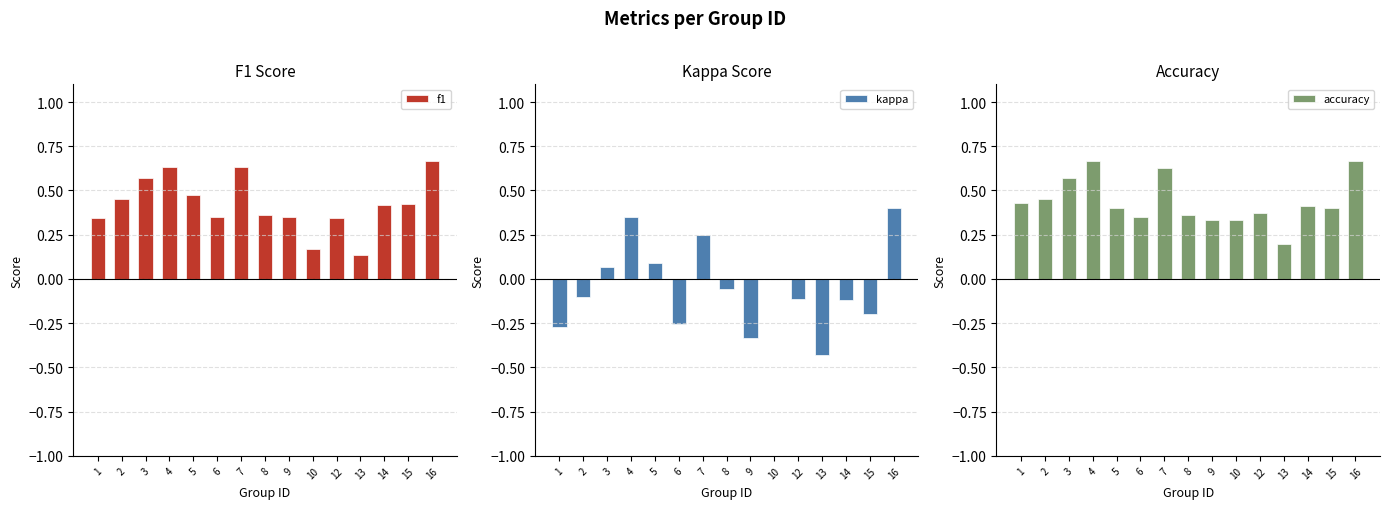

Between 3 and 9, which is larger?

3